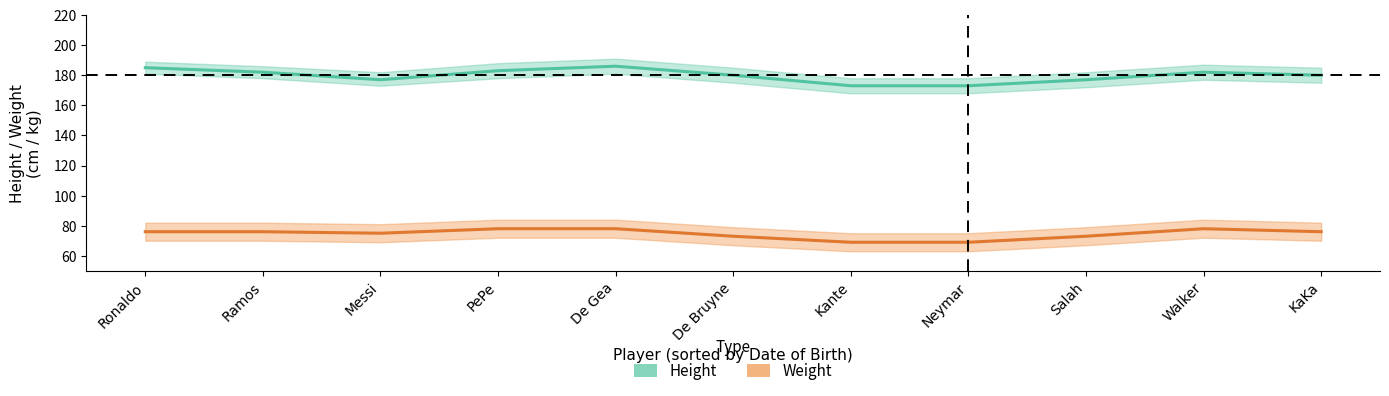

The value of Height at De Gea is 267. True or false?

False